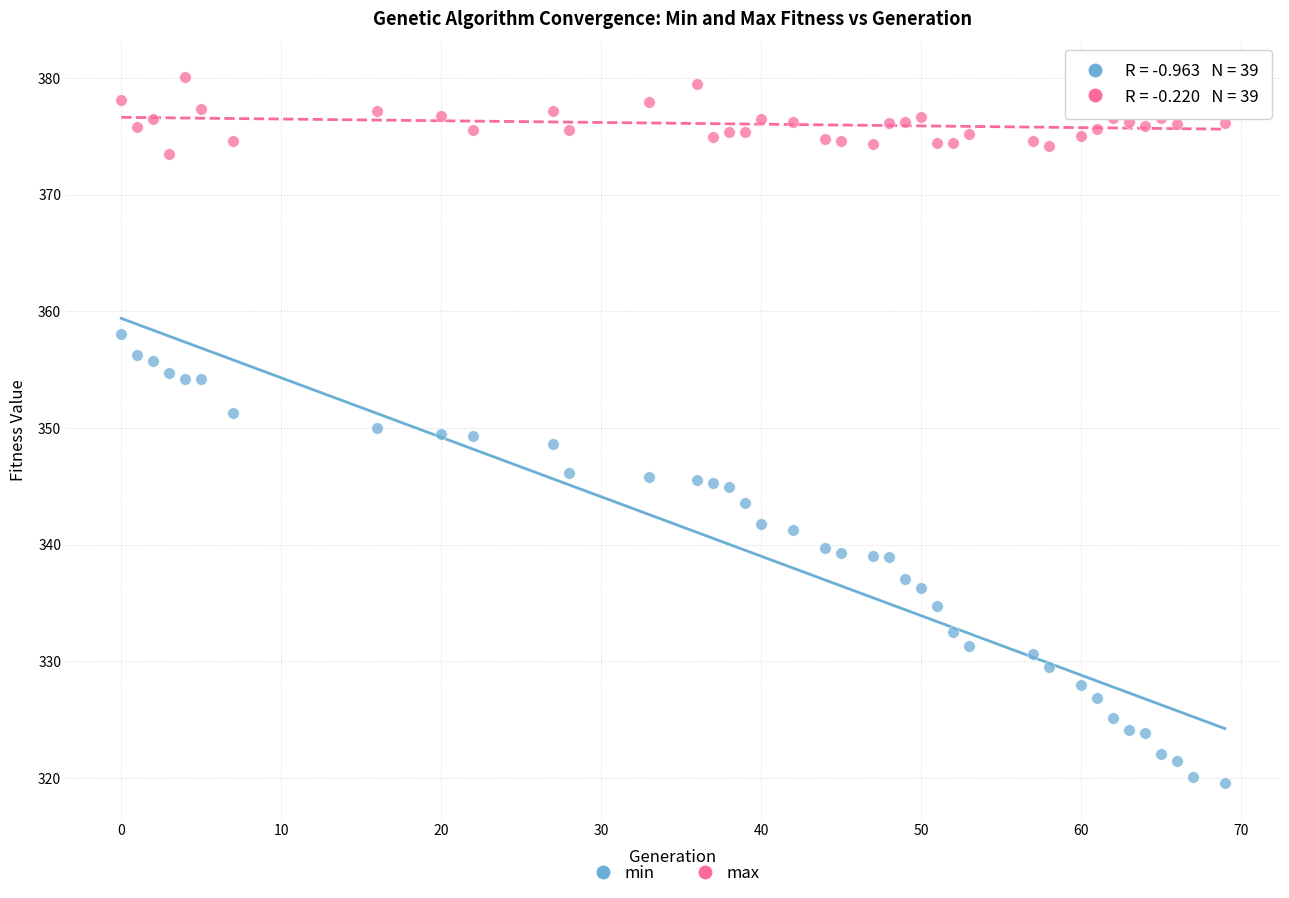

What are all the series names shown in the legend?

min, max